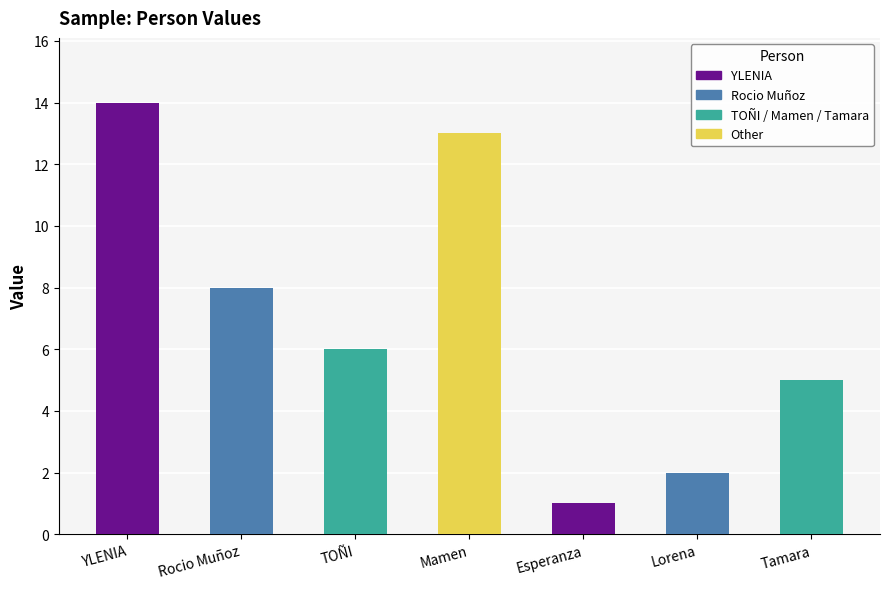

Between Esperanza and Mamen, which is larger?

Mamen